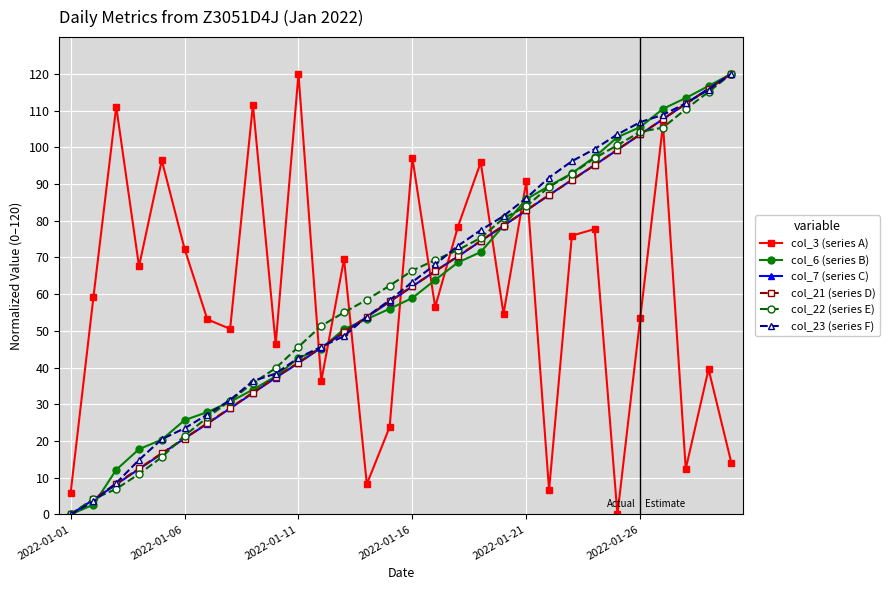

What is the average value of the col_3 (series A) series?

59.7